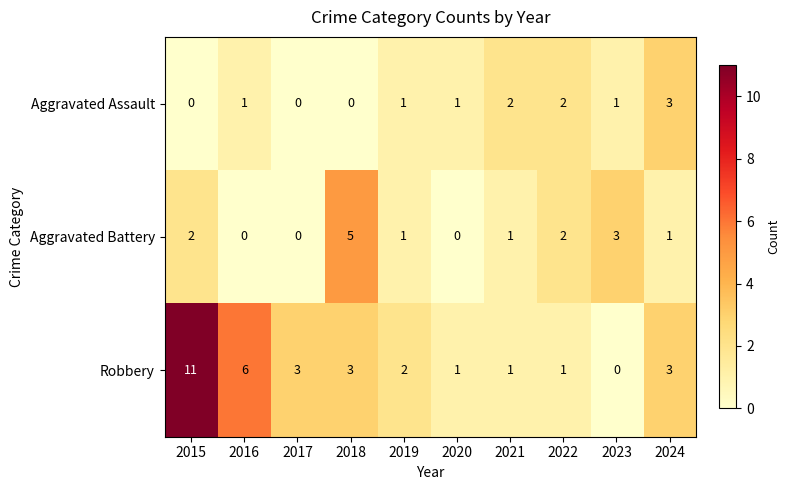

The value of Robbery at 2021 is 0. True or false?

False